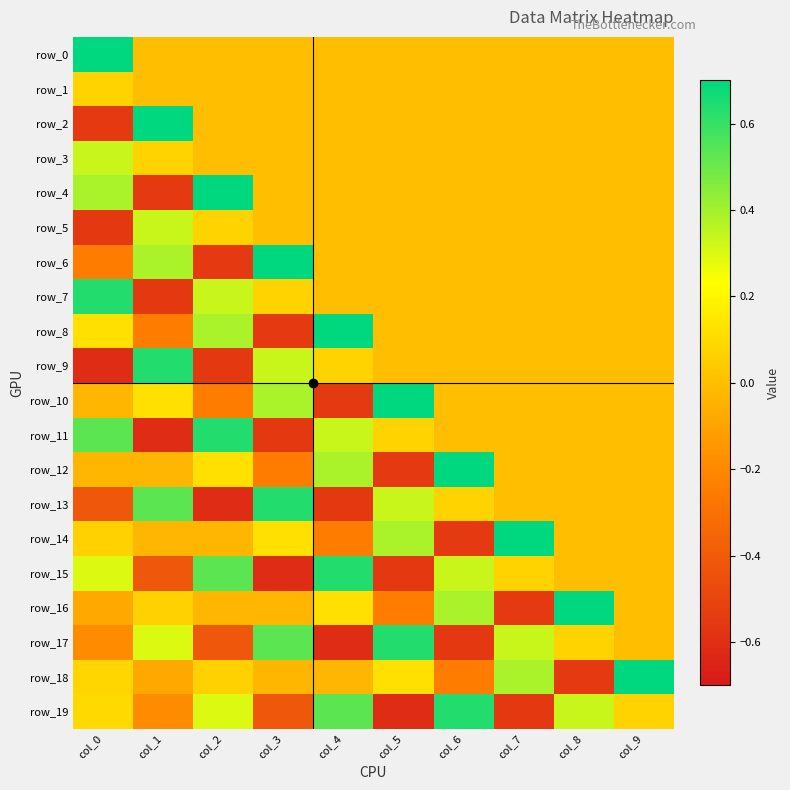

Is it true that row_16 equals 0.1 at col_1?

False